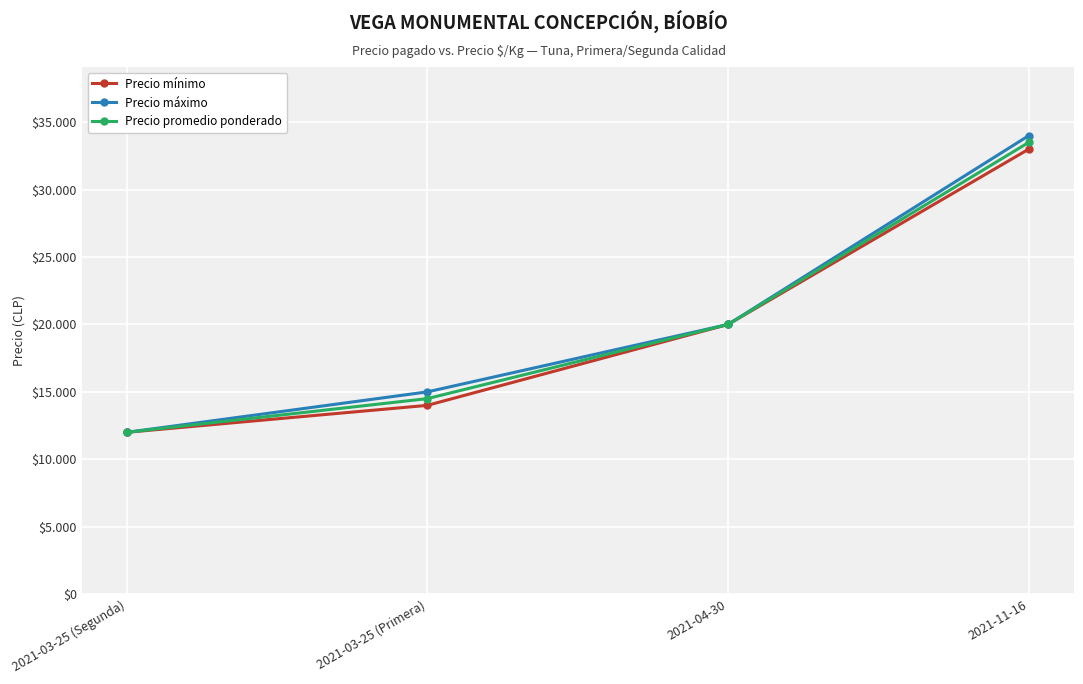

Which label corresponds to the largest value in the chart?

2021-11-16